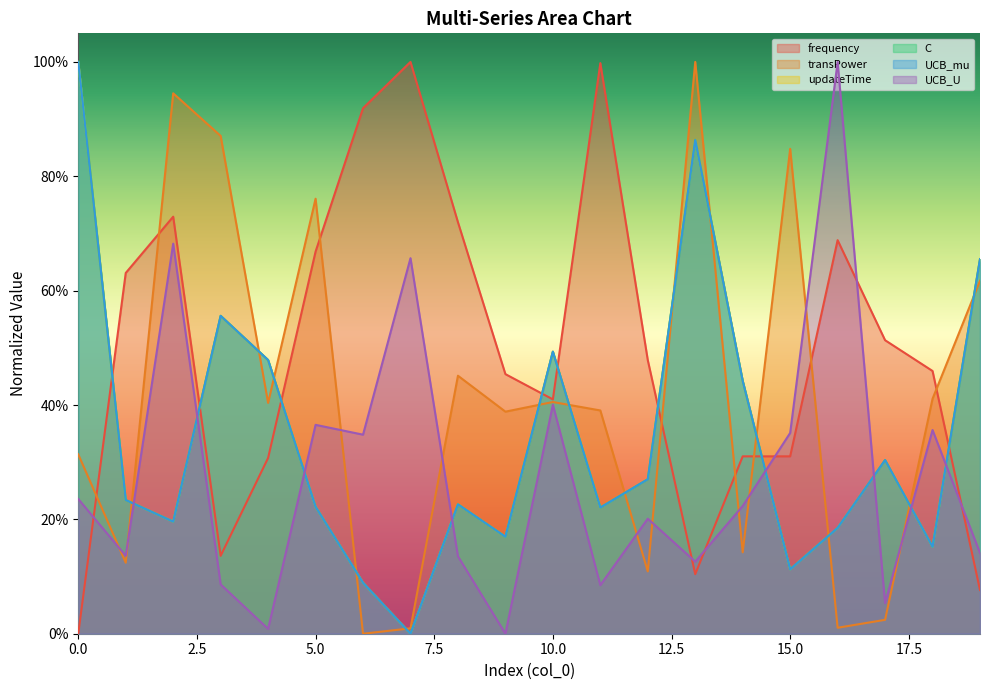

Reading right to left, list all the values displayed in this chart.

frequency: 0.1	0.5	0.5	0.7	0.3	0.3	0.1	0.5	1.0	0.4	0.5	0.7	1.0	0.9	0.7	0.3	0.1	0.7	0.6	0.0
transPower: 0.6	0.4	0.0	0.0	0.8	0.1	1.0	0.1	0.4	0.4	0.4	0.5	0.0	0.0	0.8	0.4	0.9	0.9	0.1	0.3
updateTime: 0.7	0.2	0.3	0.2	0.1	0.4	0.9	0.3	0.2	0.5	0.2	0.2	0.0	0.1	0.2	0.5	0.6	0.2	0.2	1.0
C: 0.7	0.2	0.3	0.2	0.1	0.4	0.9	0.3	0.2	0.5	0.2	0.2	0.0	0.1	0.2	0.5	0.6	0.2	0.2	1.0
UCB_mu: 0.7	0.2	0.3	0.2	0.1	0.4	0.9	0.3	0.2	0.5	0.2	0.2	0.0	0.1	0.2	0.5	0.6	0.2	0.2	1.0
UCB_U: 0.1	0.4	0.1	1.0	0.4	0.2	0.1	0.2	0.1	0.4	0.0	0.1	0.7	0.3	0.4	0.0	0.1	0.7	0.1	0.2